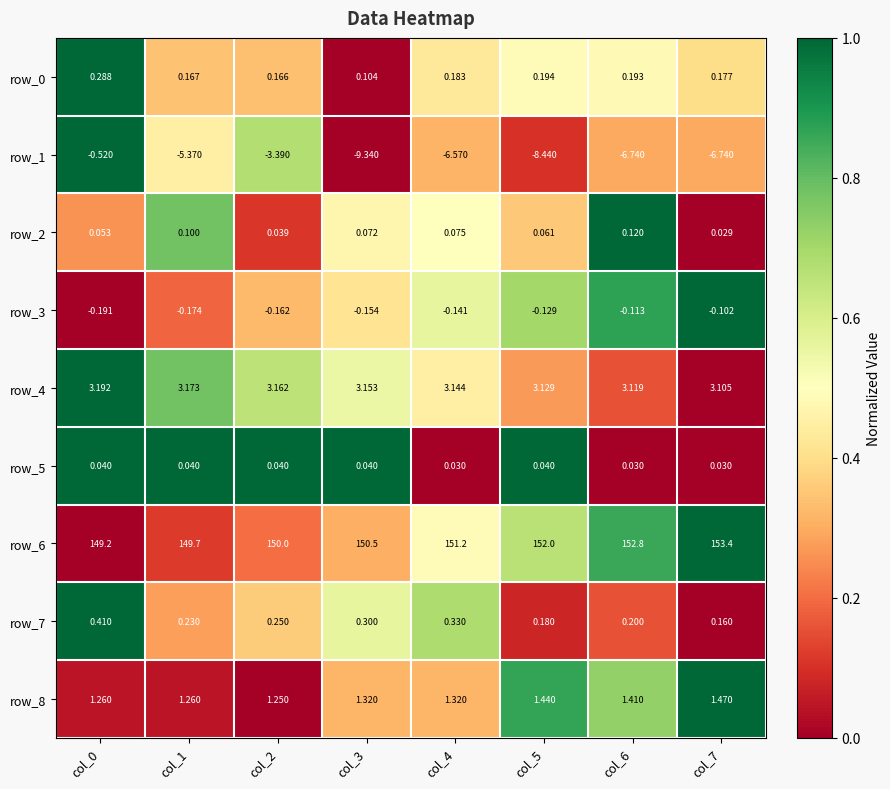

What is the sum of all row_4 values?

25.2